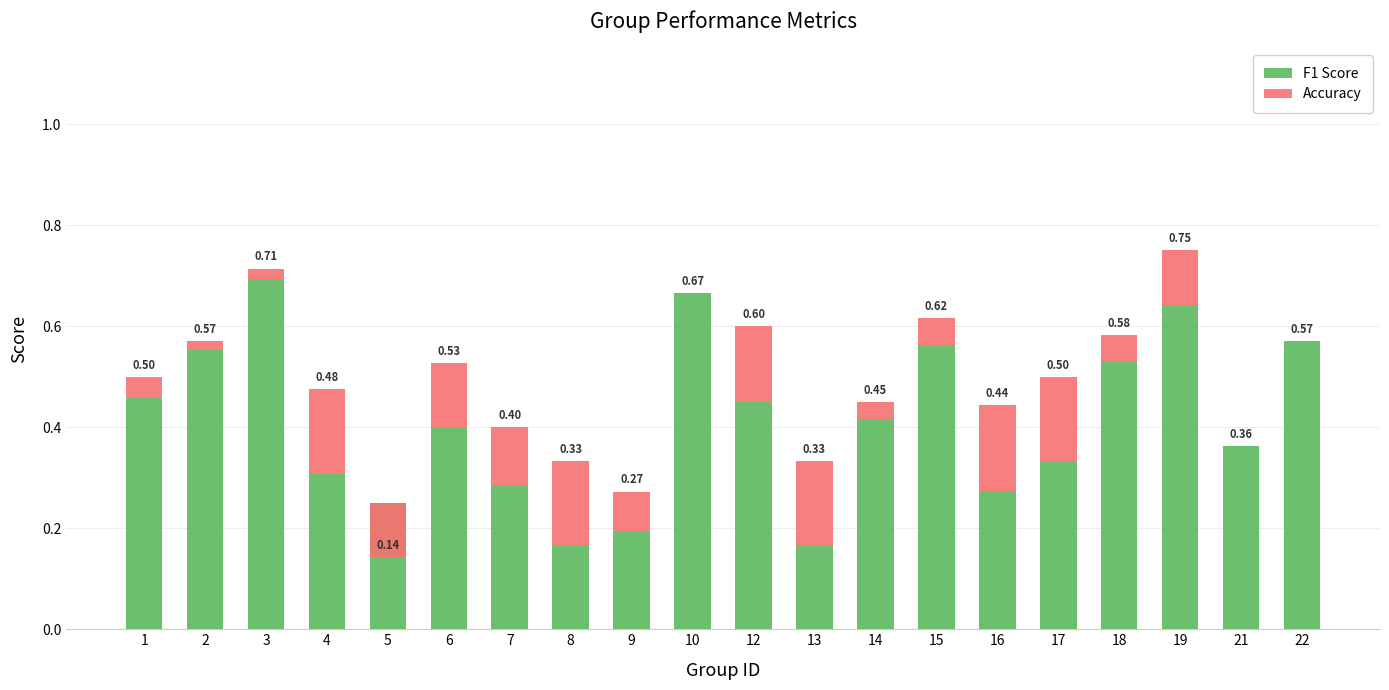

Which series has the largest total across all categories?

F1 Score